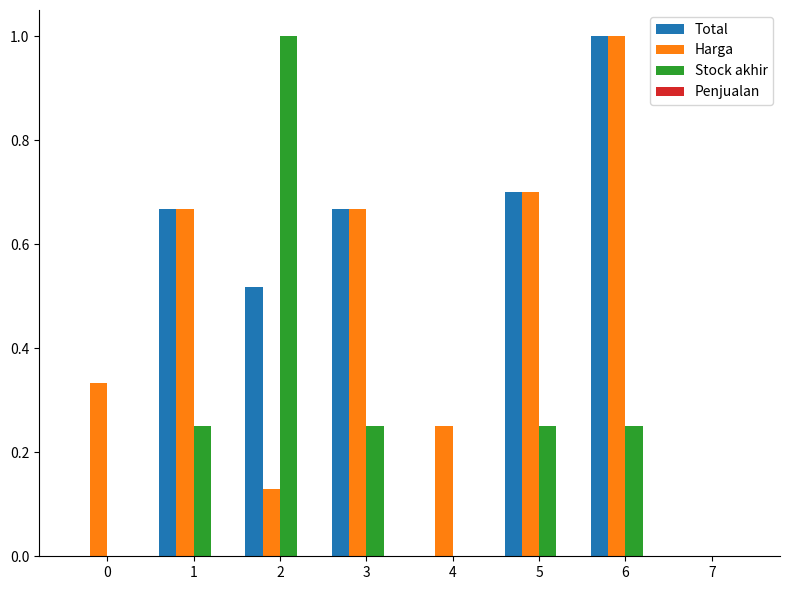

The Total series shows 1.7 at 6. True or false?

False